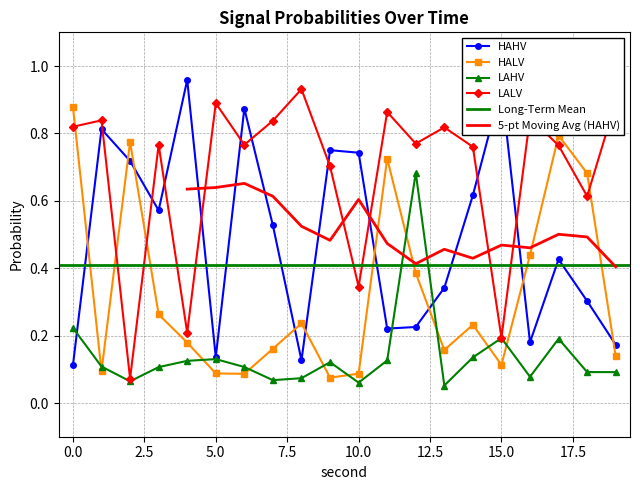

Rank the series by their average value, from highest to lowest.

LALV, HAHV, HALV, LAHV